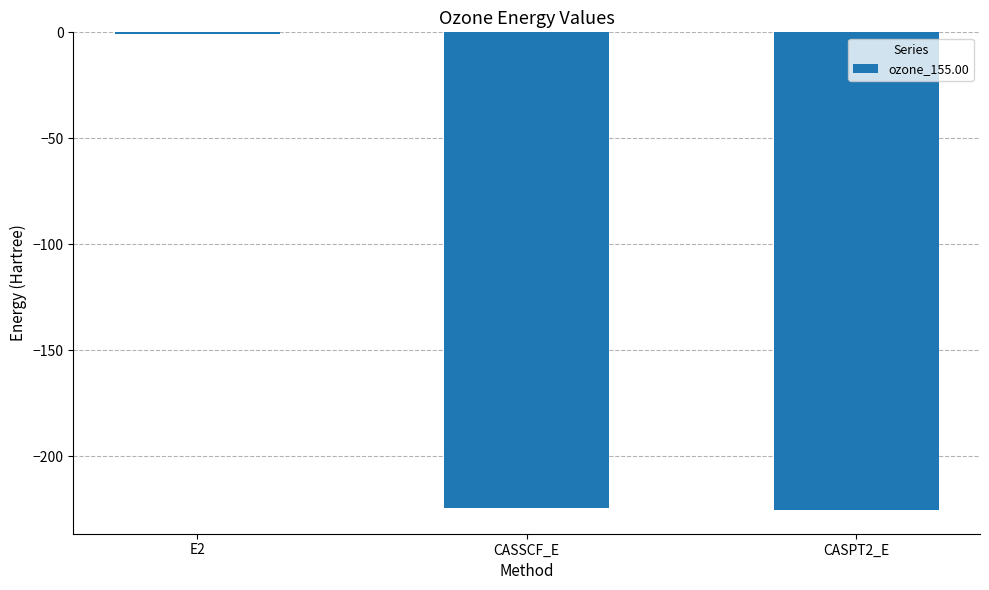

The value at CASSCF_E is -397.3. True or false?

False